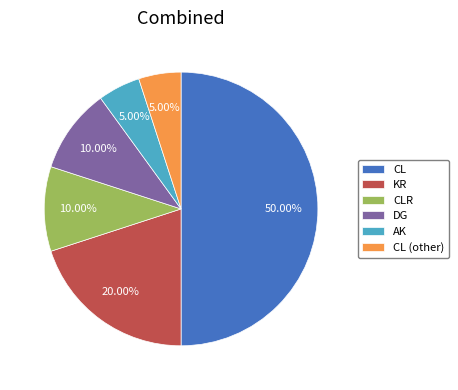

True or false: CL (other) accounts for 5% of the total.

True